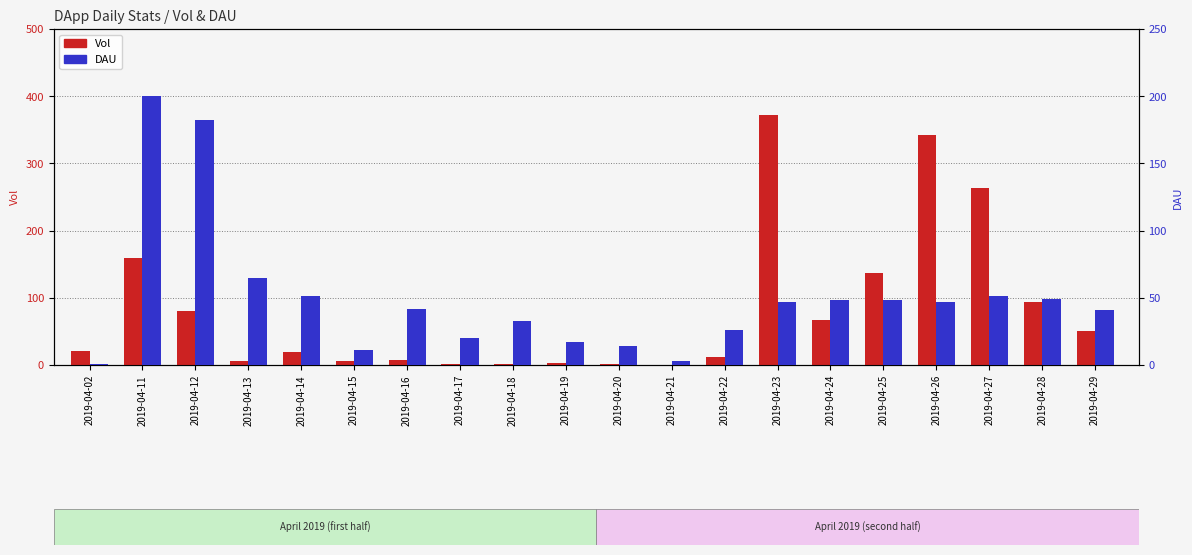

What is the value of the Vol bar at the 19th from the left?

94.3